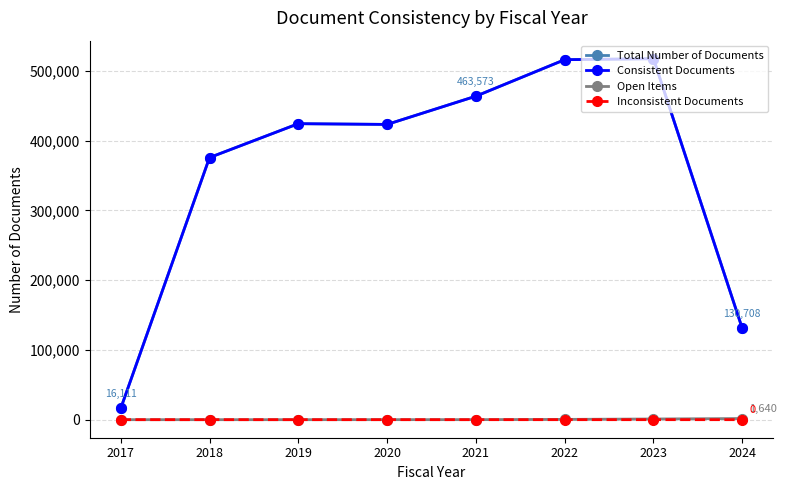

What is the difference between the maximum and second lowest values in the Open Items series?

1640